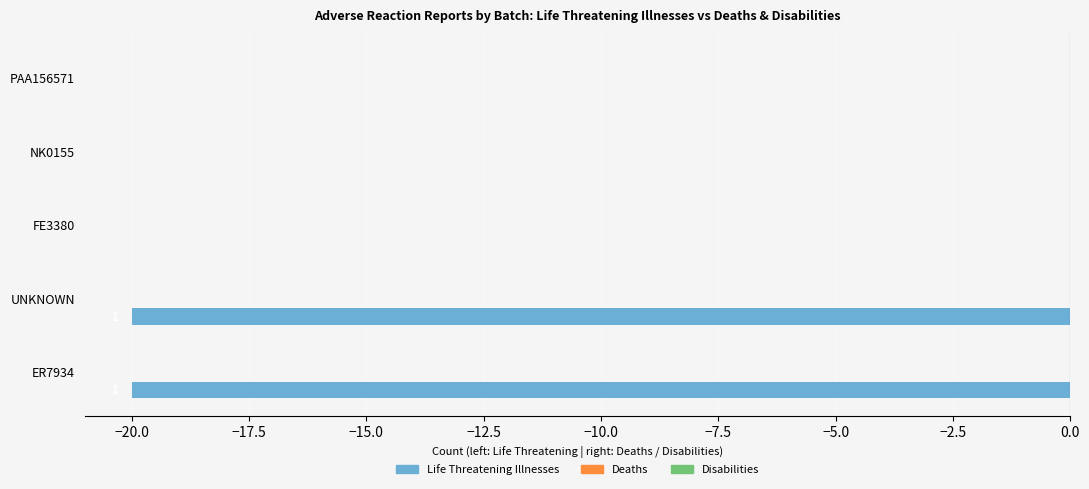

True or false: the data shows 0 at FE3380.

True